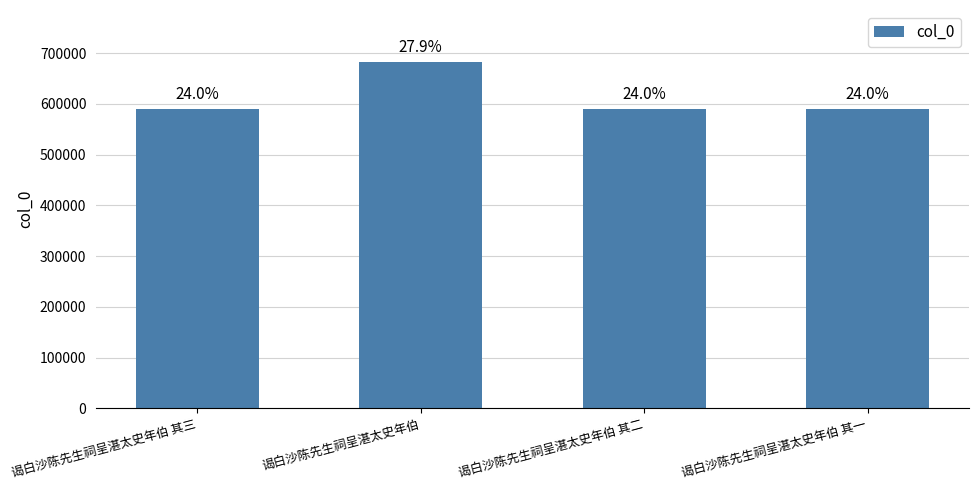

How many bars are there in total?

4